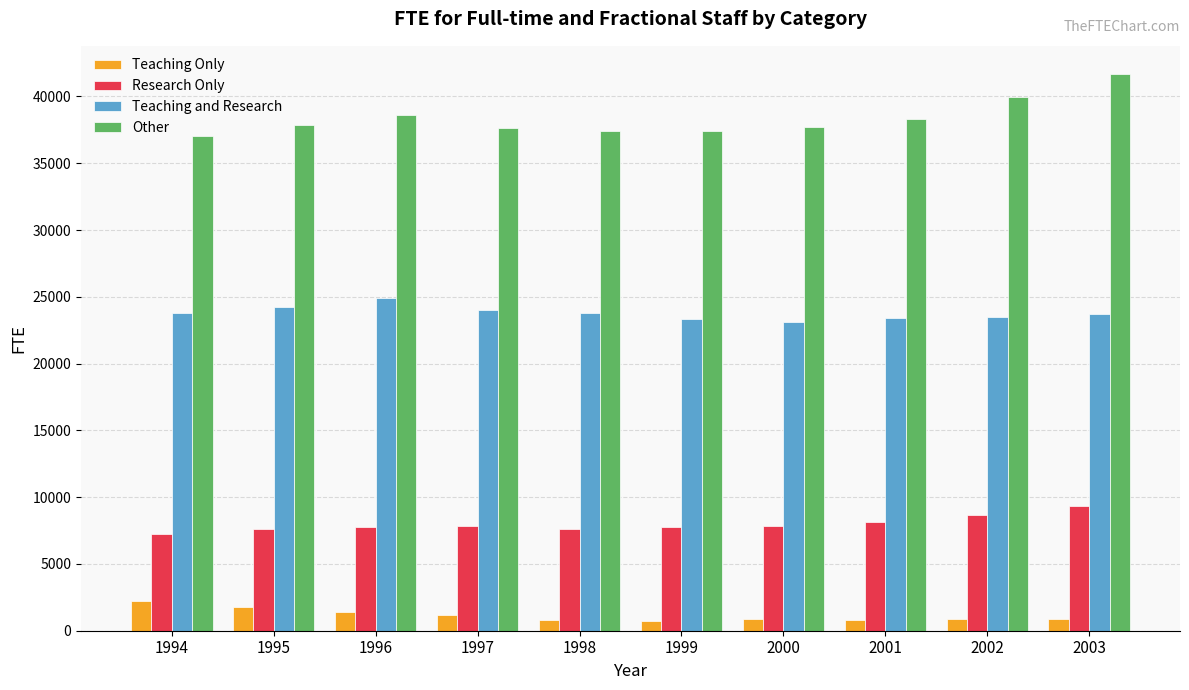

What is the difference between the Teaching and Research values at 1996 and 2003?

1219